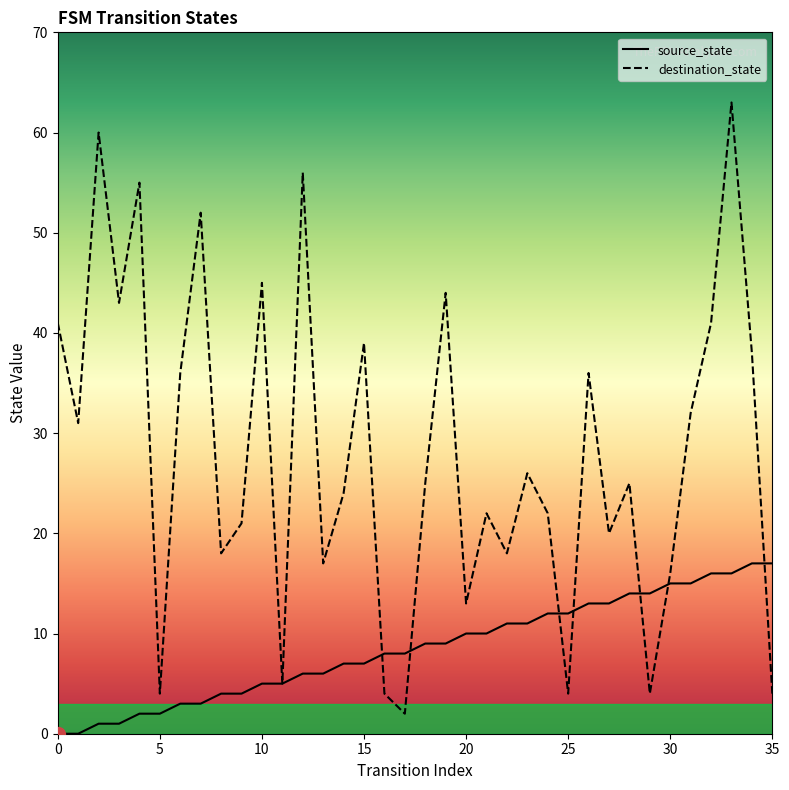

What is the label of the 26th point from the left?

25